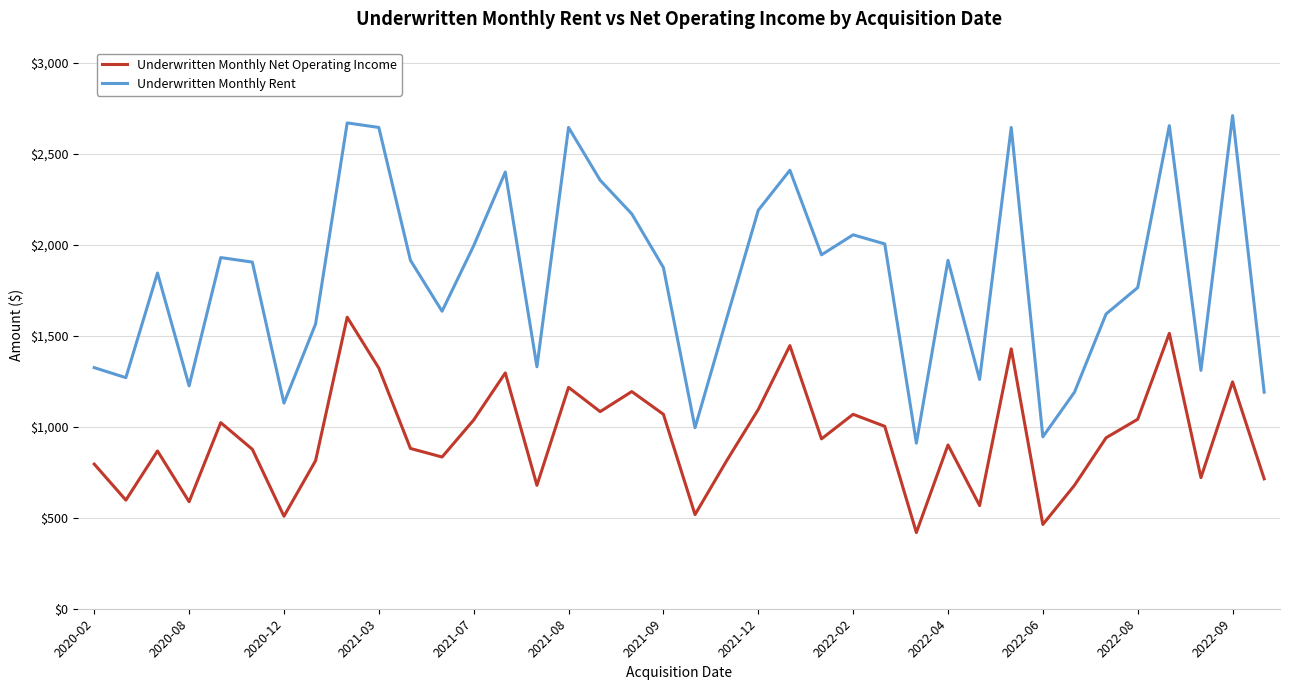

What is the difference between the maximum and minimum values in the Underwritten Monthly Rent series?

1800.0